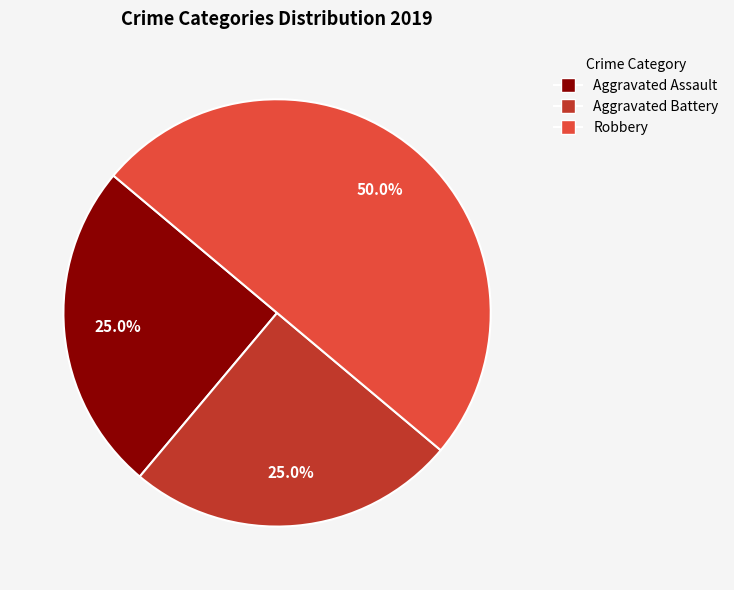

How many segments does this pie chart have?

3